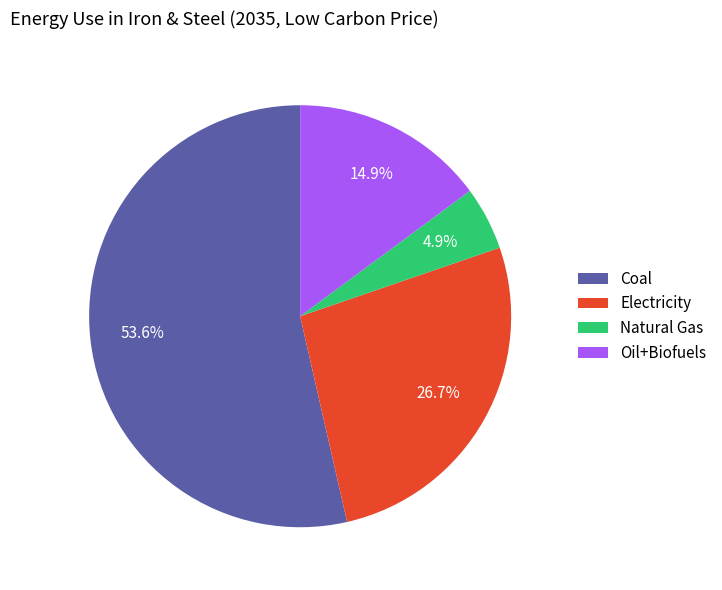

To the nearest percent, what is the average slice percentage?

25%